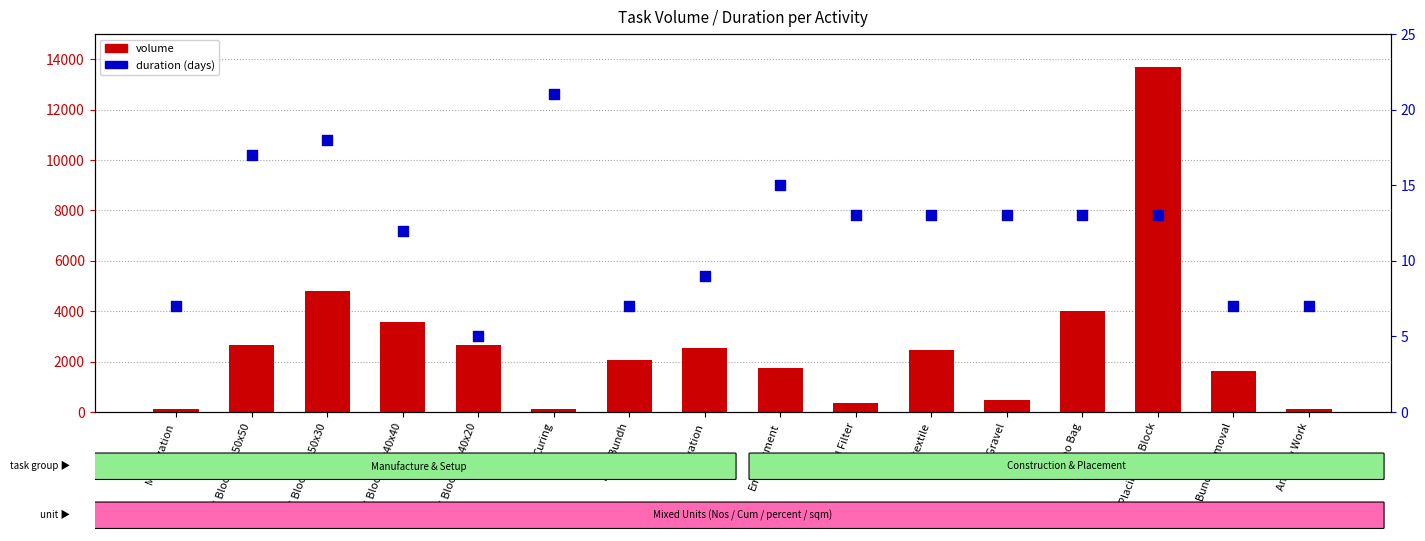

Which series has the largest total across all categories?

volume